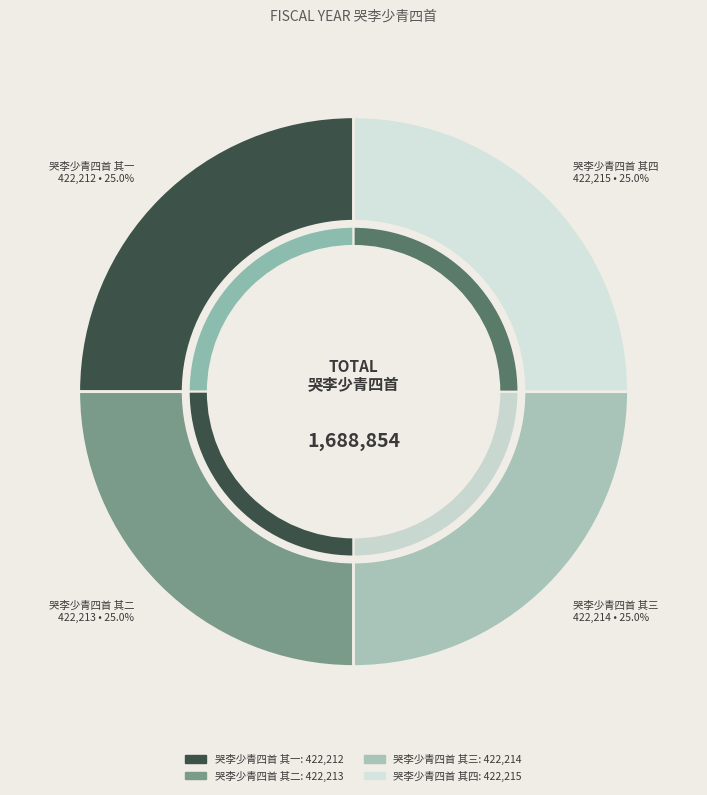

To the nearest percent, what percentage of the pie is 哭李少青四首 其三?

25%